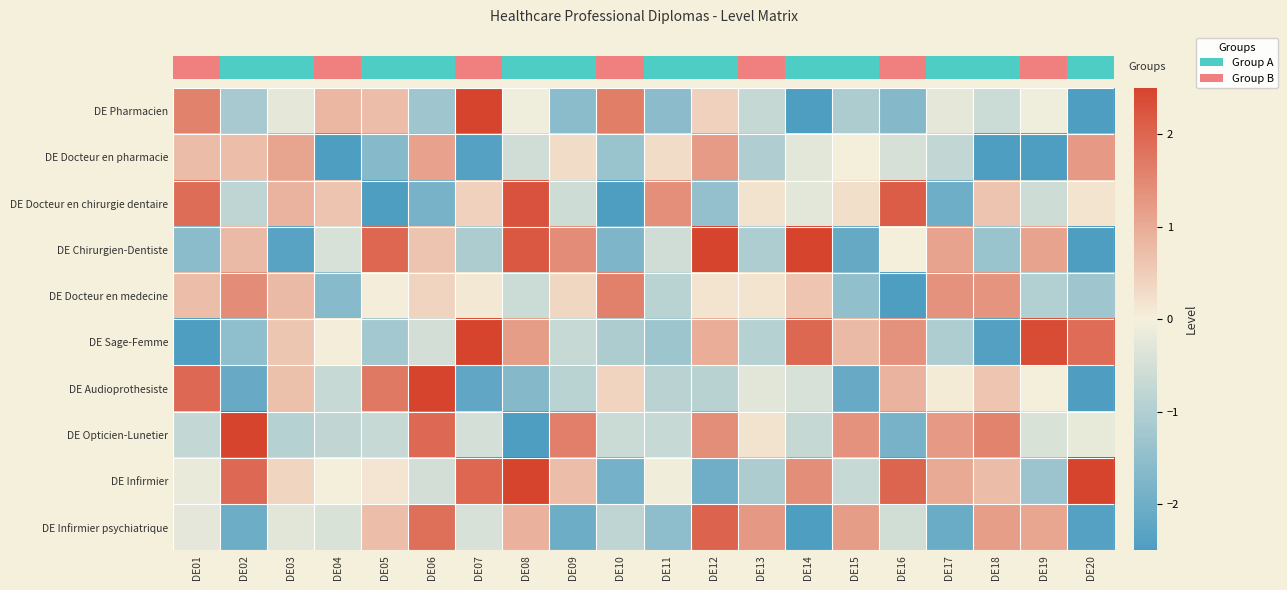

Reading left to right, extract all data points from this chart.

row_0: DE01=1.6	DE02=-1.2	DE03=-0.2	DE04=0.8	DE05=0.7	DE06=-1.3	DE07=2.9	DE08=-0.1	DE09=-1.6	DE10=1.7	DE11=-1.6	DE12=0.4	DE13=-0.7	DE14=-3.3	DE15=-1.1	DE16=-1.7	DE17=-0.2	DE18=-0.6	DE19=-0.1	DE20=-2.7
row_1: DE01=0.8	DE02=0.7	DE03=1.1	DE04=-2.7	DE05=-1.7	DE06=1.1	DE07=-2.4	DE08=-0.5	DE09=0.3	DE10=-1.4	DE11=0.3	DE12=1.2	DE13=-1.0	DE14=-0.3	DE15=-0.0	DE16=-0.5	DE17=-0.7	DE18=-3.4	DE19=-2.6	DE20=1.2
row_2: DE01=1.9	DE02=-0.8	DE03=0.9	DE04=0.6	DE05=-2.8	DE06=-1.9	DE07=0.4	DE08=2.3	DE09=-0.6	DE10=-3.1	DE11=1.4	DE12=-1.5	DE13=0.2	DE14=-0.3	DE15=0.2	DE16=2.1	DE17=-2.0	DE18=0.6	DE19=-0.6	DE20=0.2
row_3: DE01=-1.6	DE02=0.8	DE03=-2.3	DE04=-0.4	DE05=2.0	DE06=0.6	DE07=-1.1	DE08=2.2	DE09=1.4	DE10=-1.8	DE11=-0.6	DE12=2.8	DE13=-1.0	DE14=2.9	DE15=-2.1	DE16=-0.0	DE17=1.1	DE18=-1.4	DE19=1.1	DE20=-3.4
row_4: DE01=0.7	DE02=1.4	DE03=0.8	DE04=-1.6	DE05=0.0	DE06=0.4	DE07=0.1	DE08=-0.6	DE09=0.4	DE10=1.6	DE11=-0.9	DE12=0.2	DE13=0.2	DE14=0.6	DE15=-1.5	DE16=-2.8	DE17=1.4	DE18=1.3	DE19=-1.0	DE20=-1.3
row_5: DE01=-2.7	DE02=-1.5	DE03=0.6	DE04=0.0	DE05=-1.2	DE06=-0.5	DE07=3.3	DE08=1.2	DE09=-0.7	DE10=-1.1	DE11=-1.3	DE12=1.0	DE13=-0.9	DE14=2.0	DE15=0.8	DE16=1.4	DE17=-1.0	DE18=-2.4	DE19=2.4	DE20=1.9
row_6: DE01=1.9	DE02=-2.1	DE03=0.7	DE04=-0.7	DE05=1.7	DE06=3.6	DE07=-2.2	DE08=-1.7	DE09=-0.9	DE10=0.4	DE11=-0.9	DE12=-0.9	DE13=-0.3	DE14=-0.4	DE15=-2.1	DE16=0.9	DE17=0.1	DE18=0.6	DE19=-0.0	DE20=-2.5
row_7: DE01=-0.7	DE02=2.6	DE03=-0.9	DE04=-0.8	DE05=-0.7	DE06=1.9	DE07=-0.5	DE08=-2.6	DE09=1.6	DE10=-0.6	DE11=-0.7	DE12=1.4	DE13=0.2	DE14=-0.7	DE15=1.4	DE16=-1.9	DE17=1.2	DE18=1.6	DE19=-0.4	DE20=-0.2
row_8: DE01=-0.2	DE02=1.9	DE03=0.4	DE04=0.0	DE05=0.2	DE06=-0.5	DE07=2.0	DE08=3.3	DE09=0.7	DE10=-1.9	DE11=-0.1	DE12=-2.0	DE13=-1.1	DE14=1.4	DE15=-0.7	DE16=2.0	DE17=1.0	DE18=0.7	DE19=-1.3	DE20=4.3
row_9: DE01=-0.2	DE02=-2.0	DE03=-0.3	DE04=-0.4	DE05=0.7	DE06=1.9	DE07=-0.4	DE08=0.9	DE09=-2.0	DE10=-0.8	DE11=-1.5	DE12=2.0	DE13=1.3	DE14=-2.5	DE15=1.2	DE16=-0.5	DE17=-2.1	DE18=1.2	DE19=1.1	DE20=-2.4